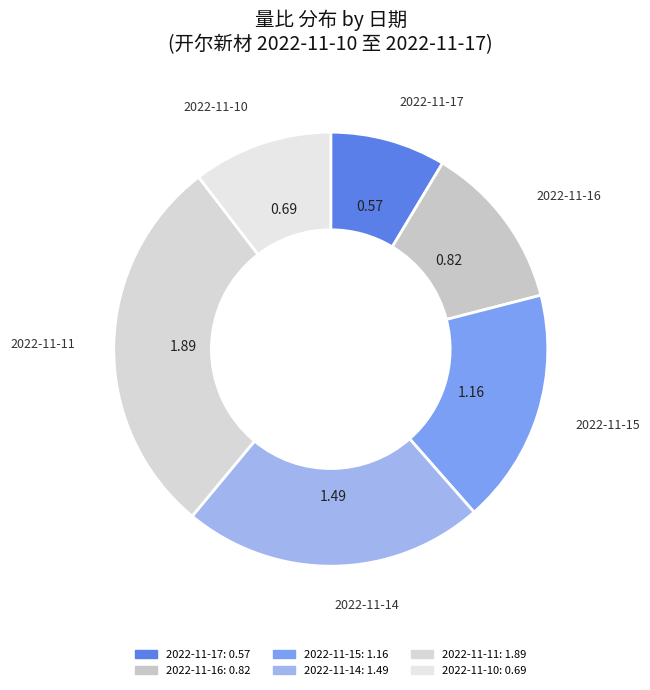

What is the ratio of the value at 2022-11-15 to the value at 2022-11-14?

0.8